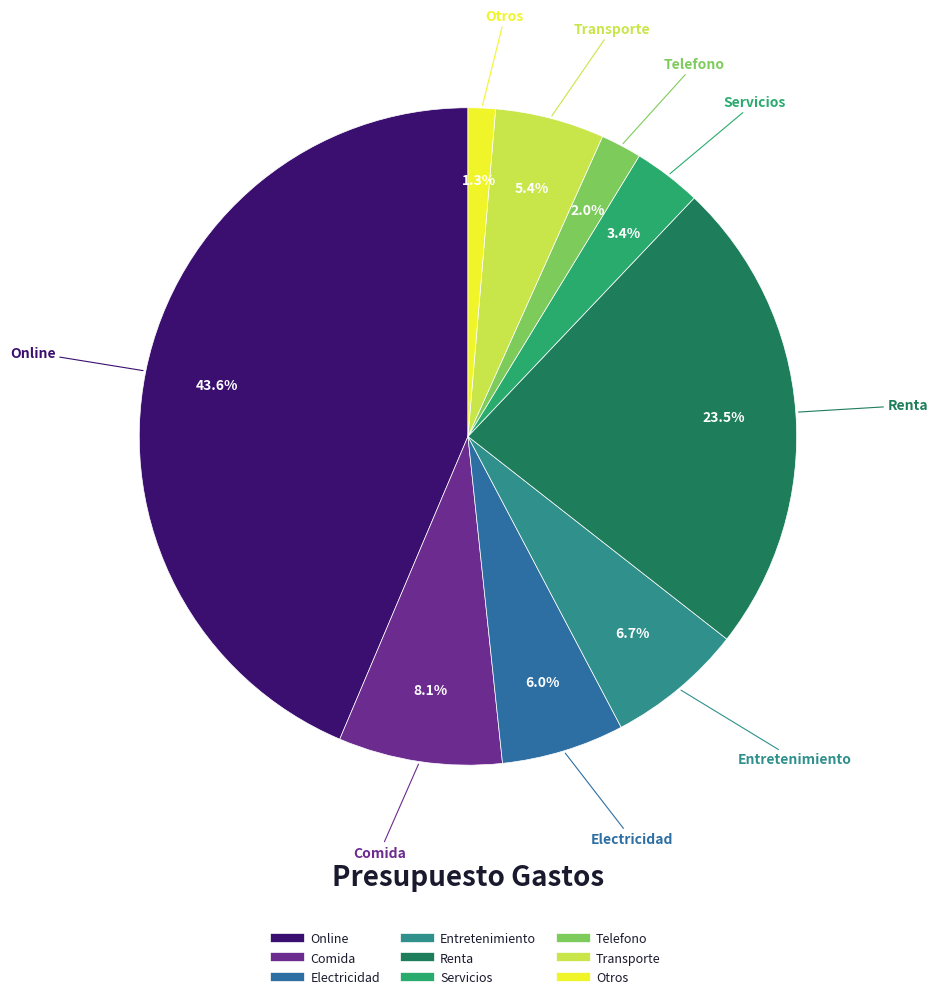

To the nearest percent, what portion does Entretenimiento represent?

7%